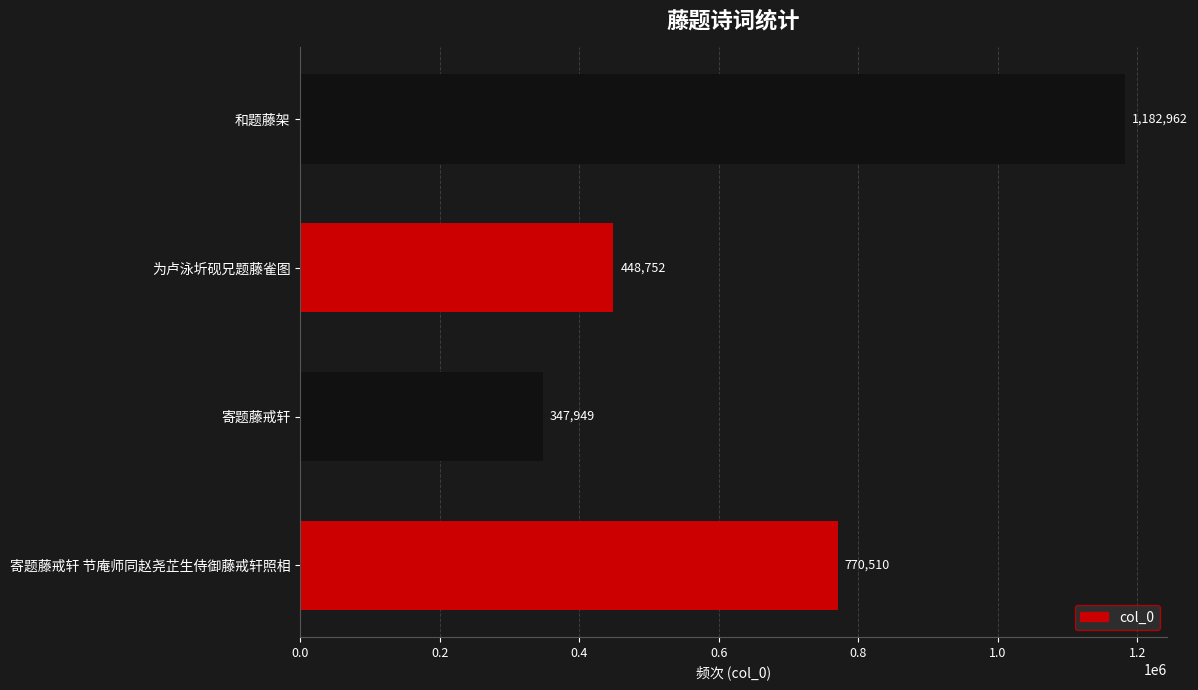

What is the approximate value at 寄题藤戒轩 节庵师同赵尧芷生侍御藤戒轩照相?

770510